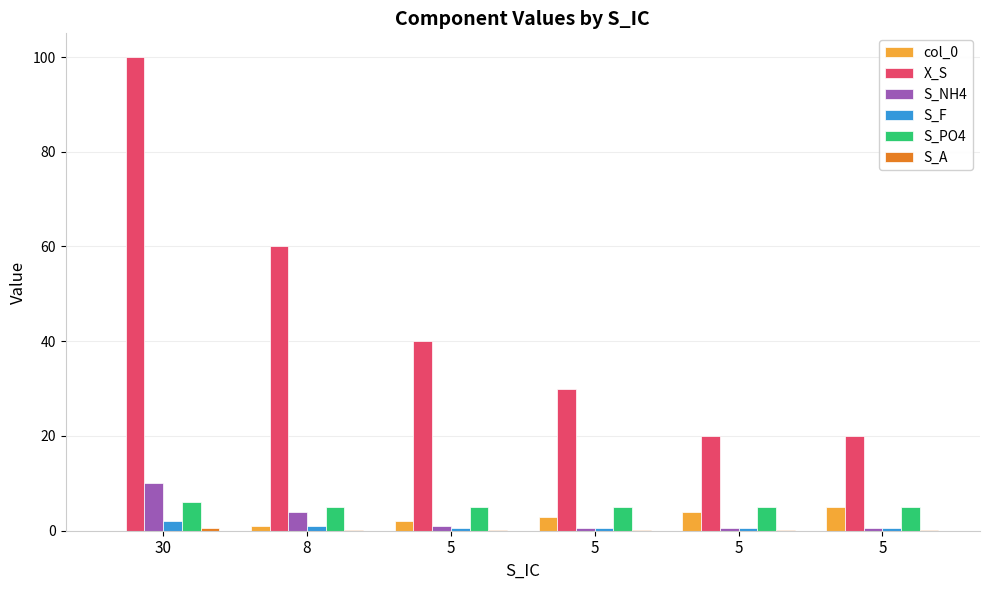

How many series are shown in this chart?

6